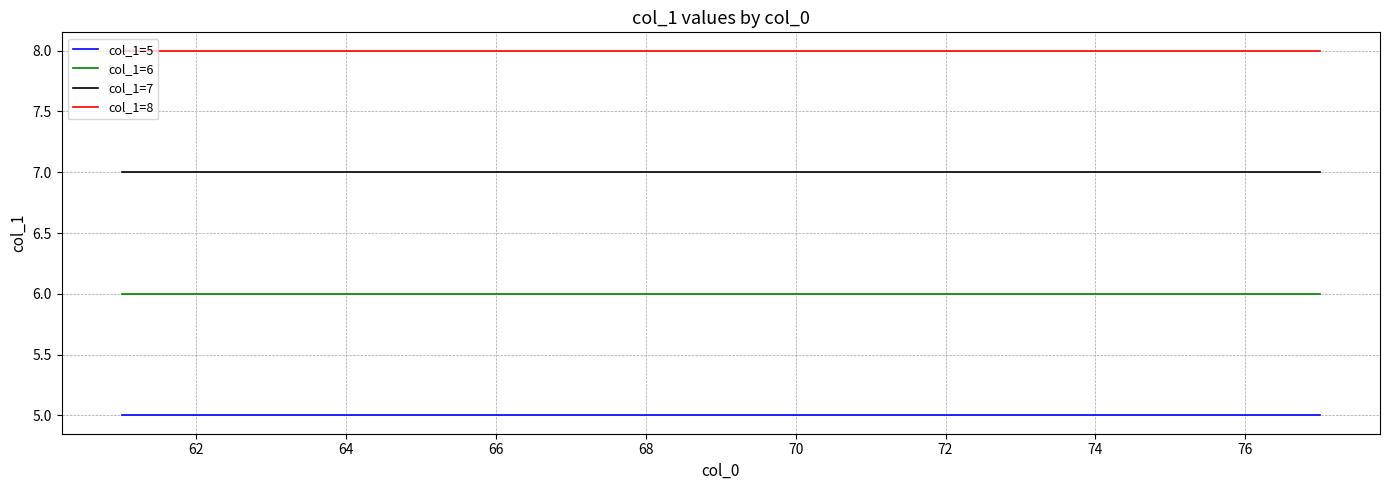

Which series has the largest total across all categories?

col_1=8